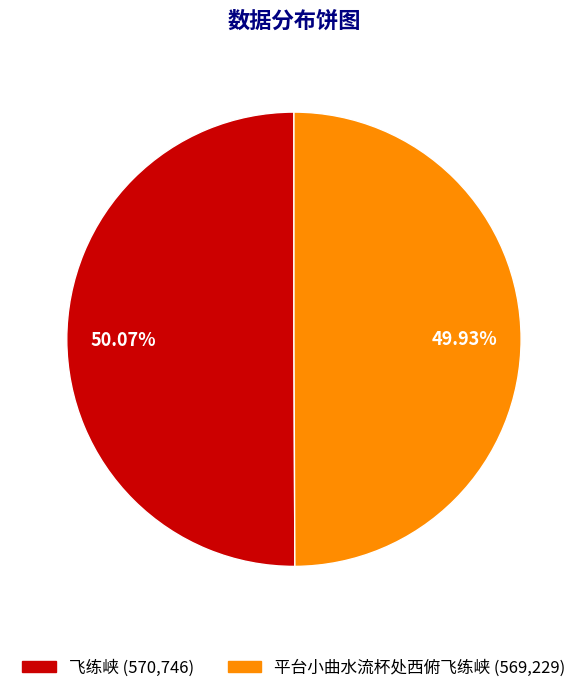

What percentage is the 飞练峡 slice, to the nearest percent?

50%